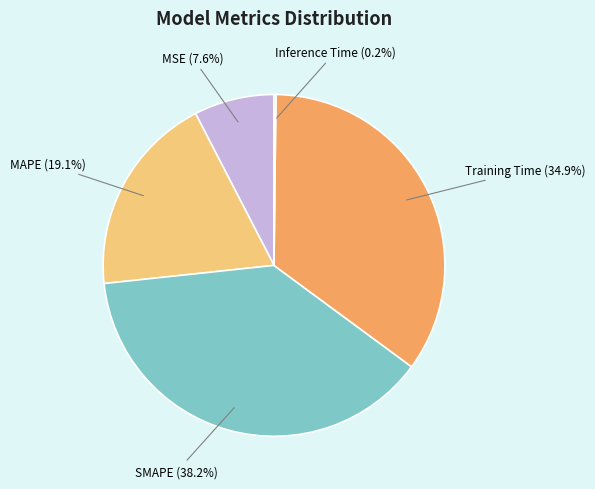

Does SMAPE represent more than half of the total?

No